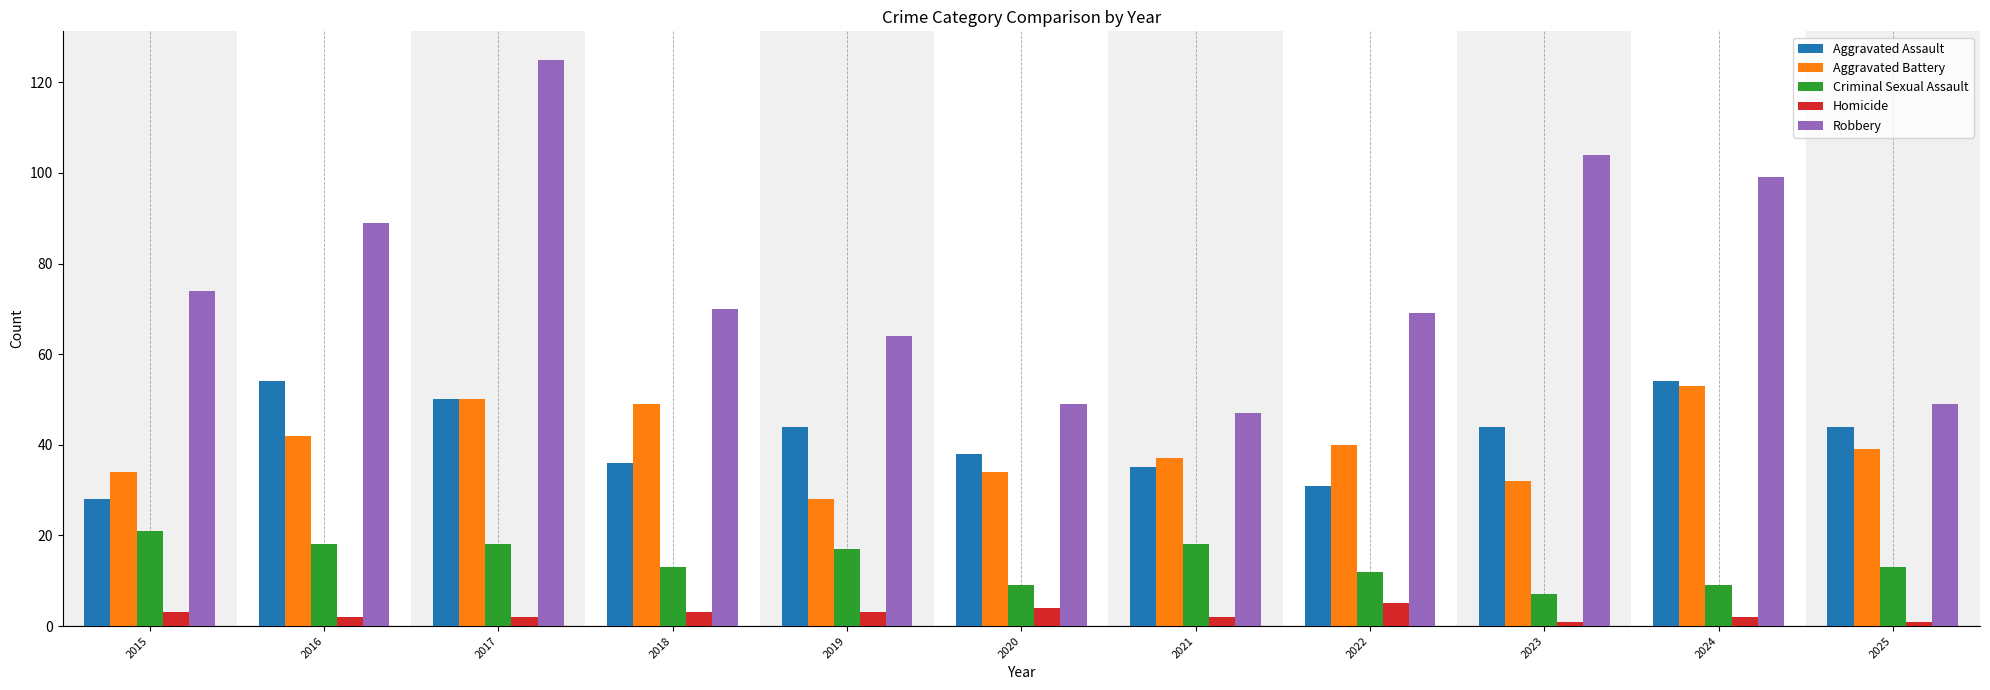

What is the spread (max minus min) of values at 2022?

64